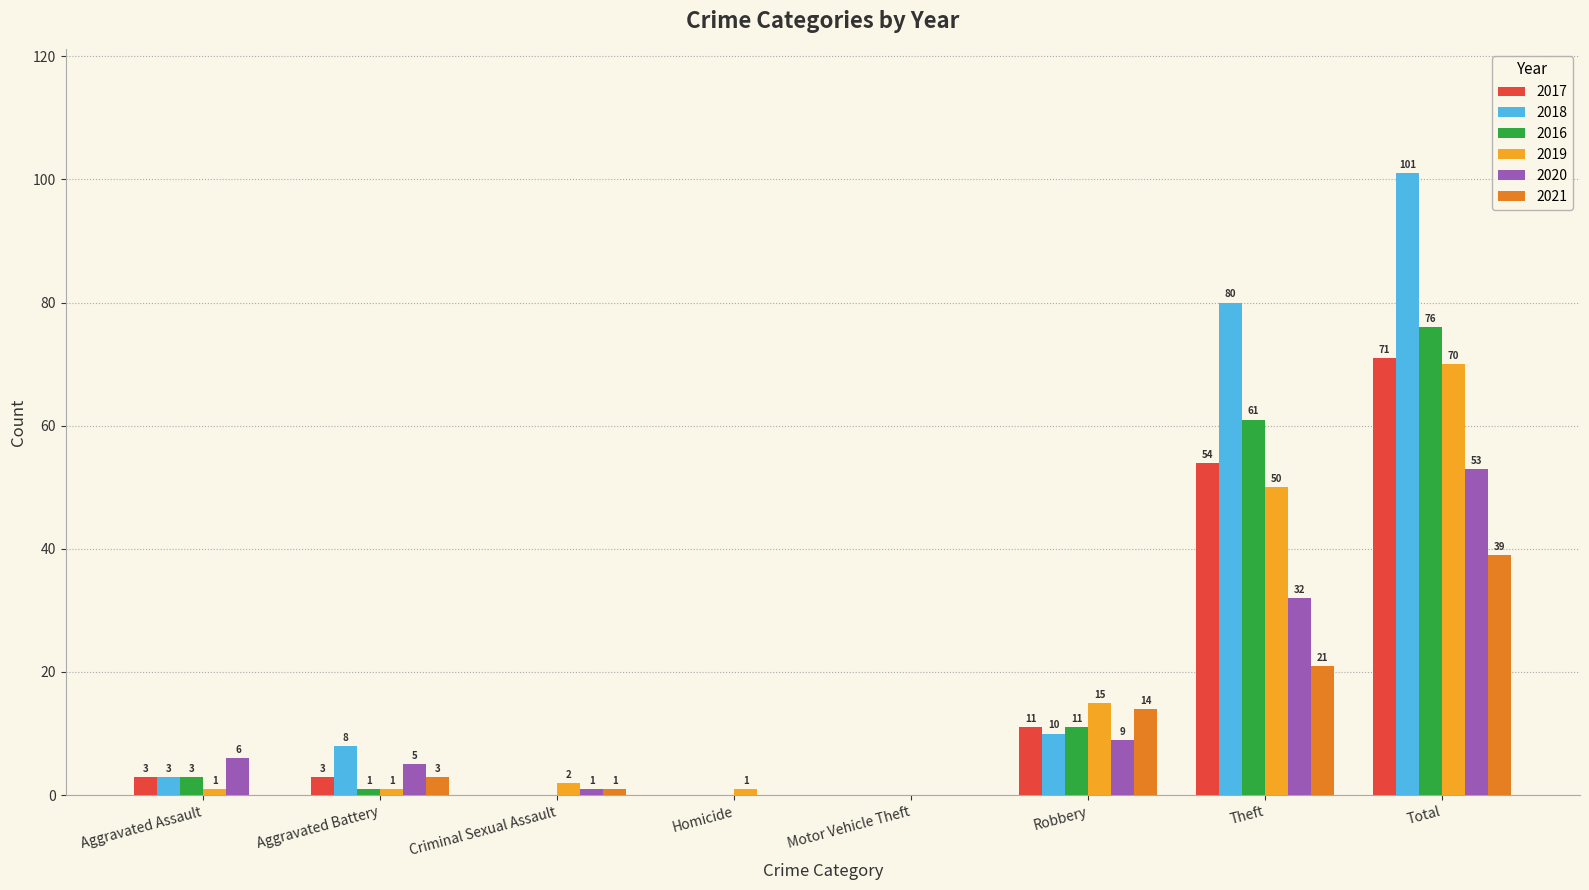

At which label does 2017 reach its peak?

Total